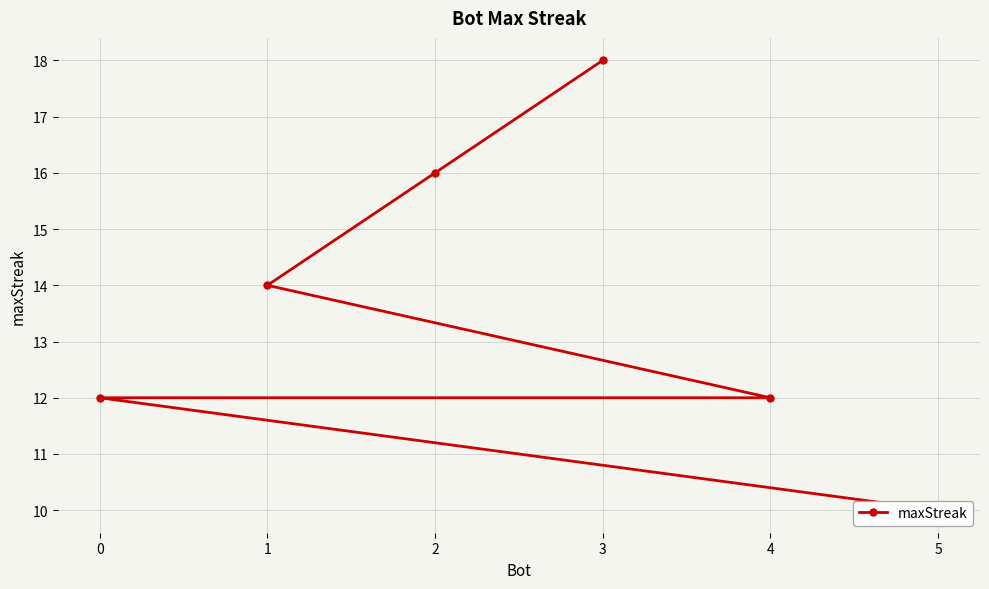

What is the minimum value shown in the chart?

10